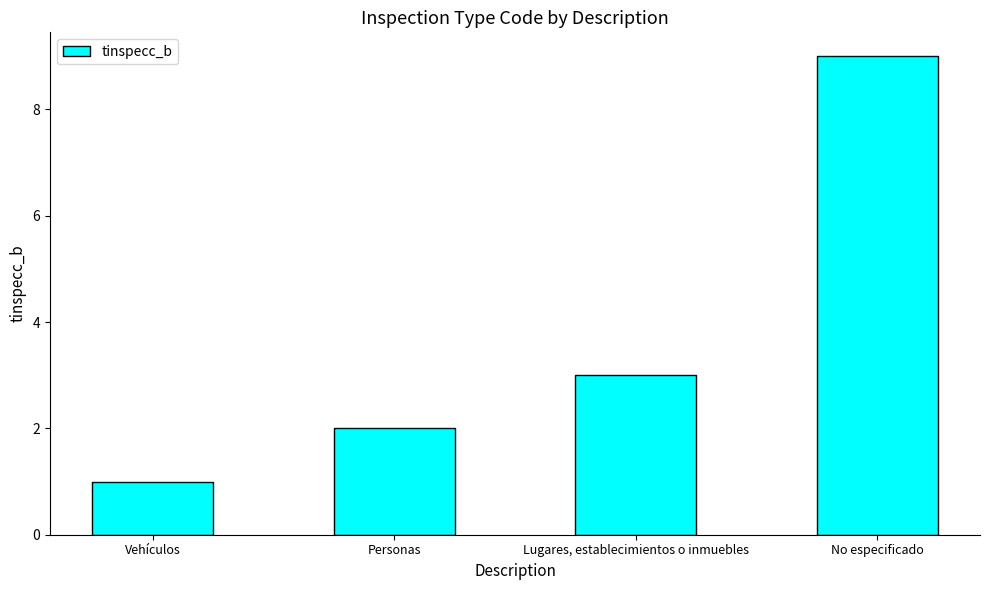

What is the sum of the values at Vehículos and Personas?

3